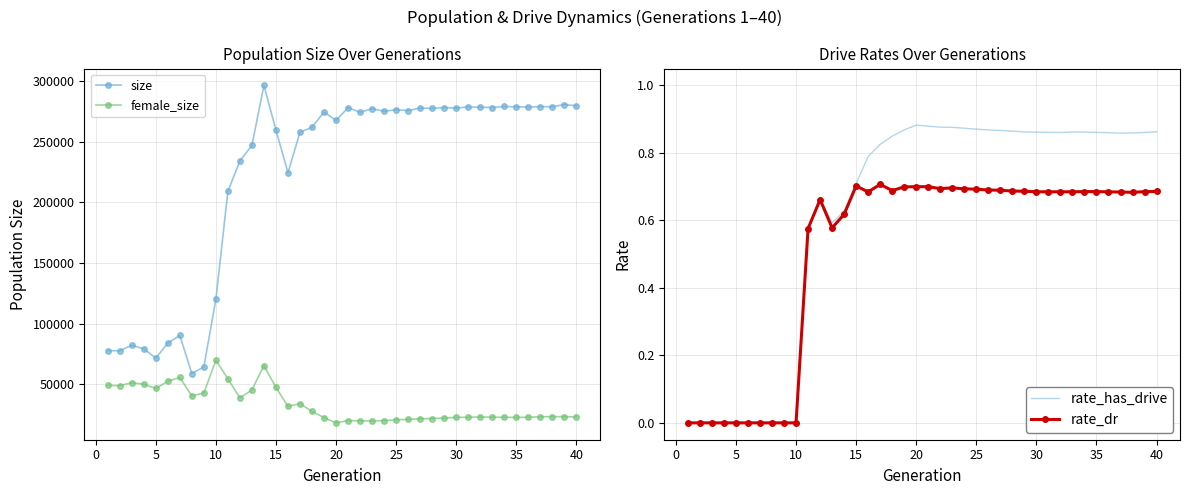

True or false: size has more than 0 points higher than both neighbors.

True